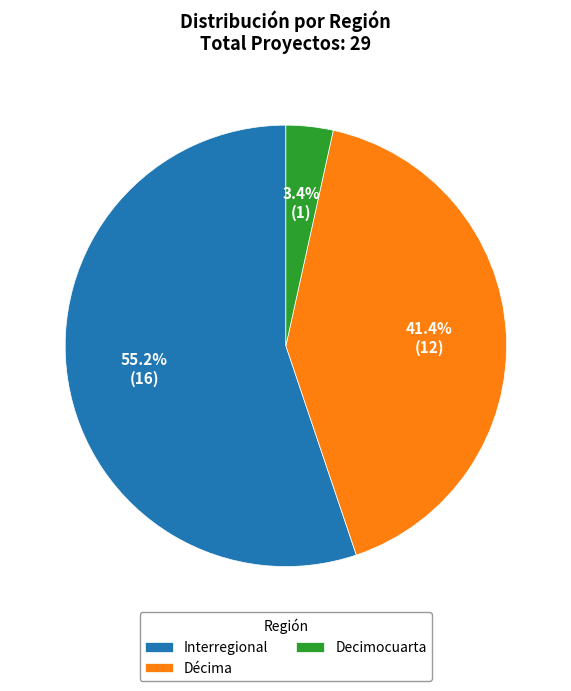

To the nearest percent, what is the average slice percentage?

33%